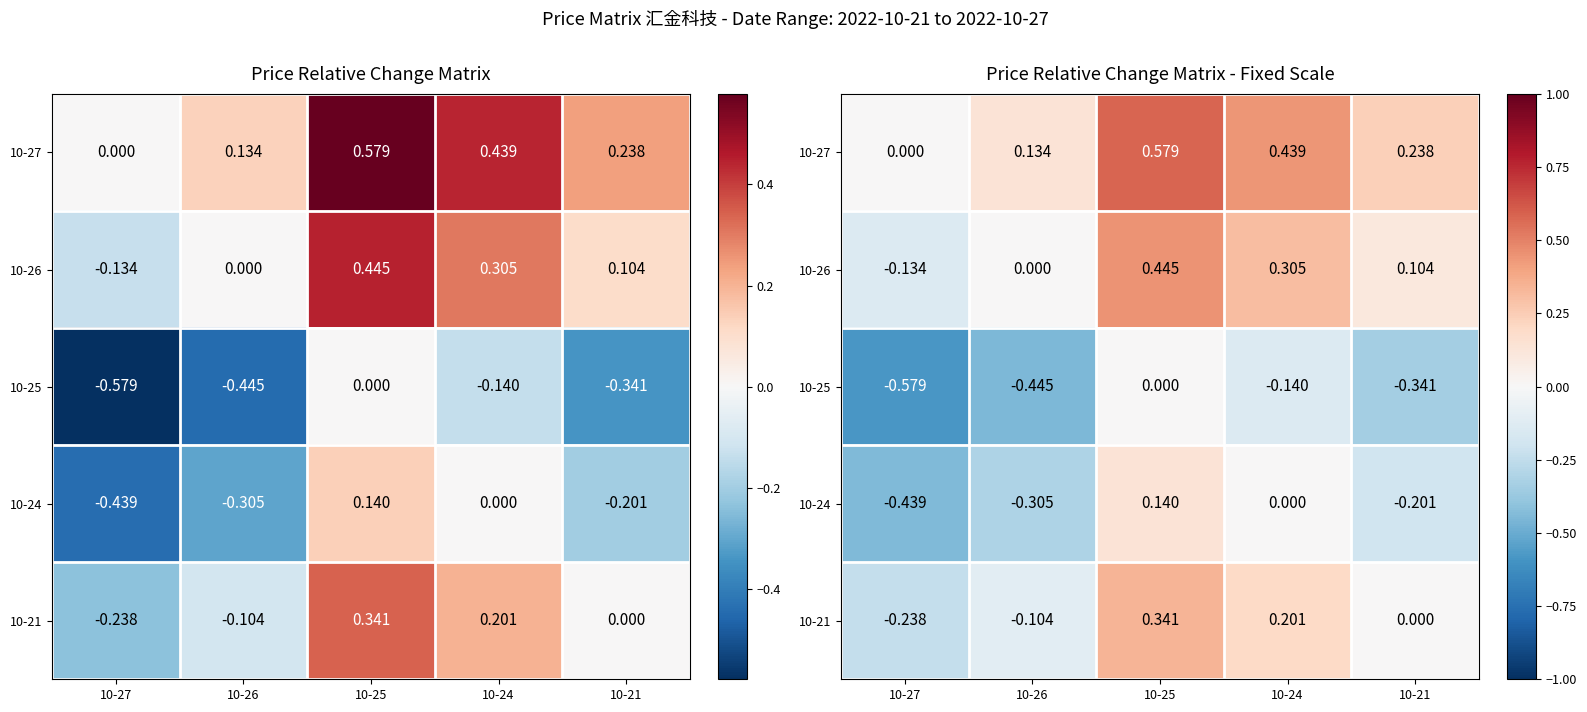

What is the total value across all series at 10-21?

-0.2